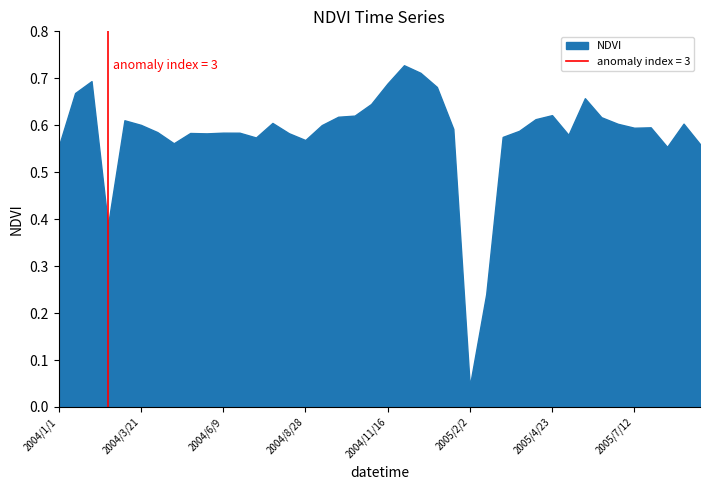

What position from the left is 2005/2/2?

26